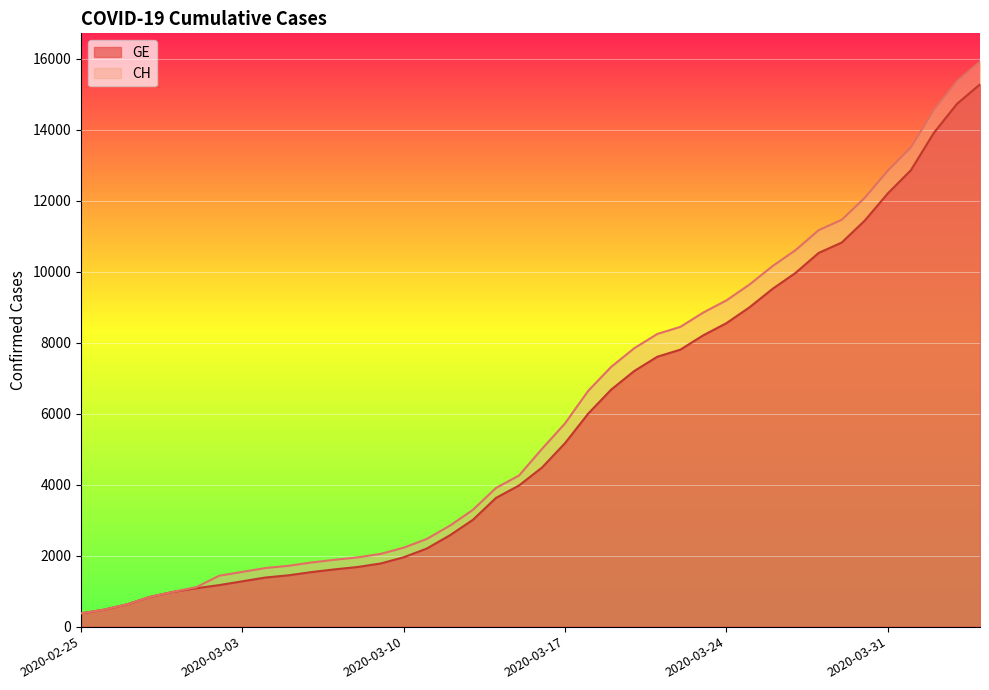

Between 2020-03-11 and 2020-04-03, which series saw the biggest shift?

CH